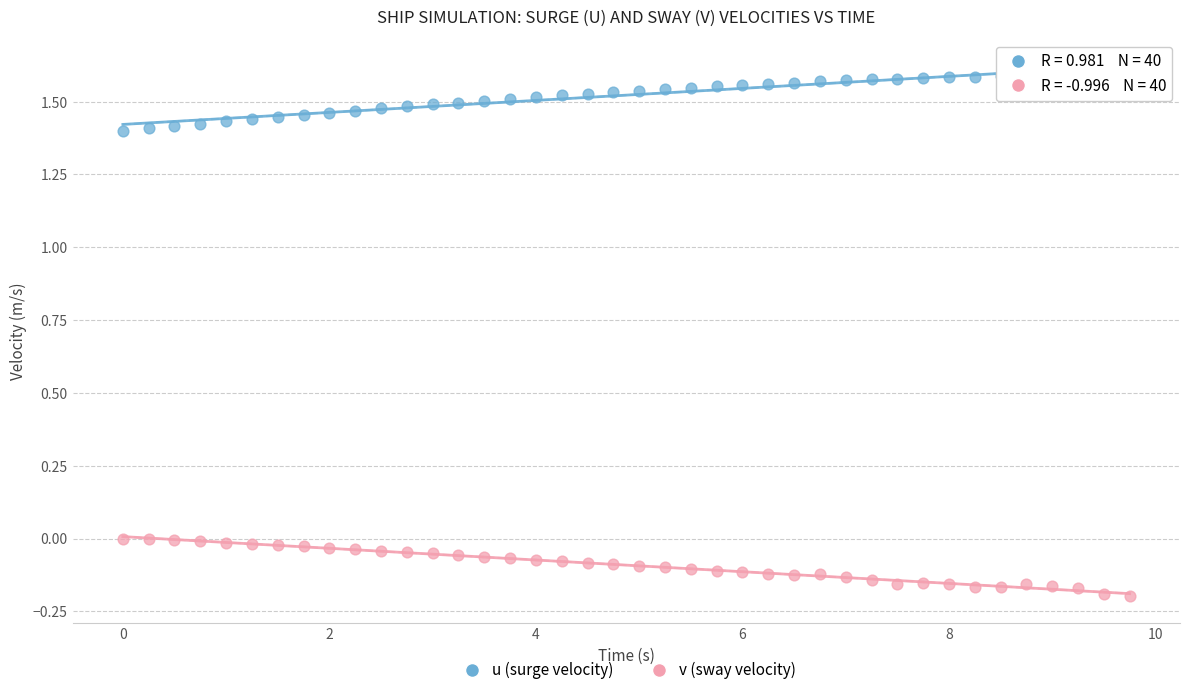

What is the X range (max minus min) for the scatter plot?

9.8